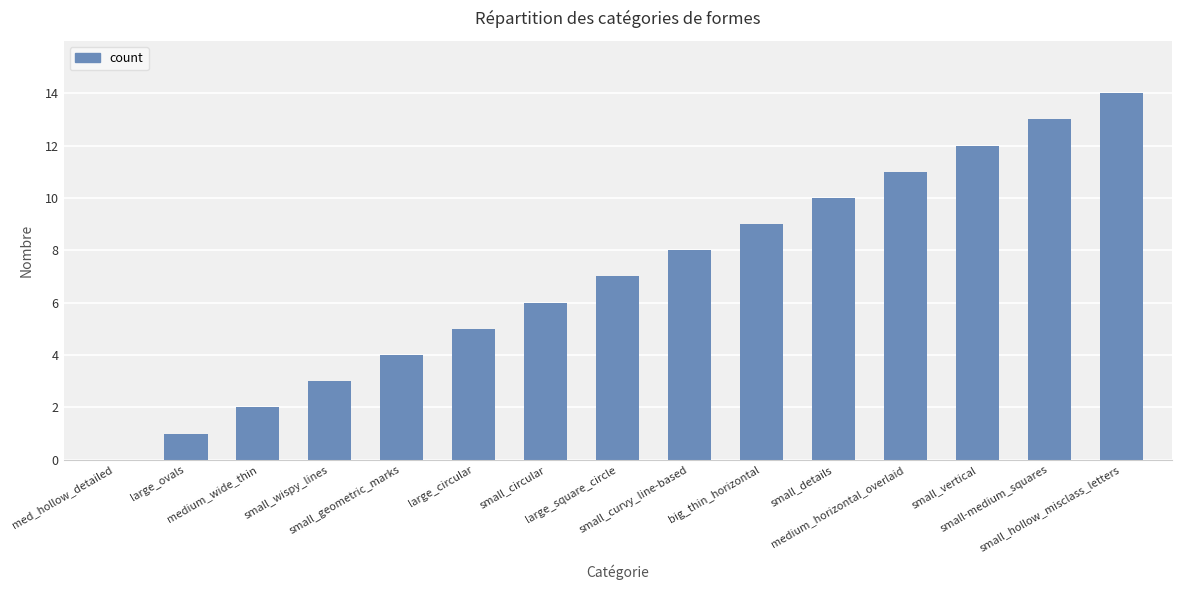

Reading left to right, list all the values displayed in this chart.

0	1	2	3	4	5	6	7	8	9	10	11	12	13	14